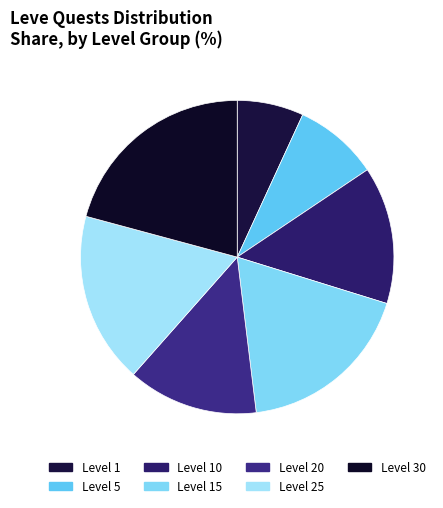

Is there any slice that represents more than half of the pie?

No